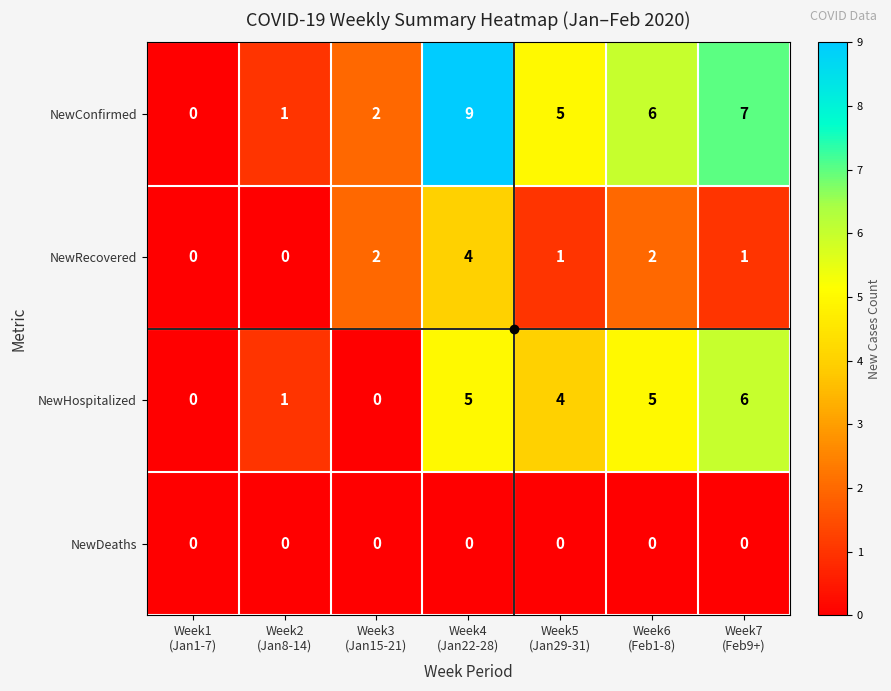

What is the difference between the second highest and minimum values in the NewConfirmed series?

7